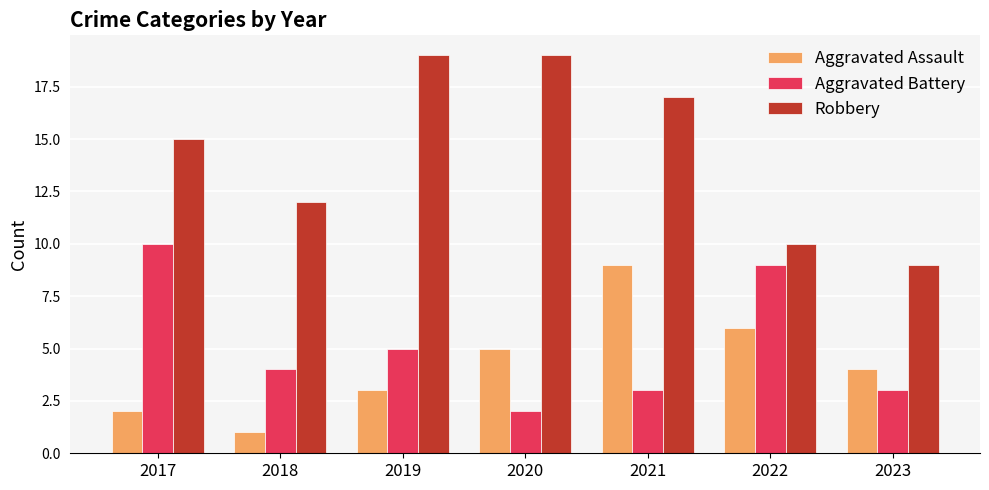

Which series changed the most between 2021 and 2022?

Robbery